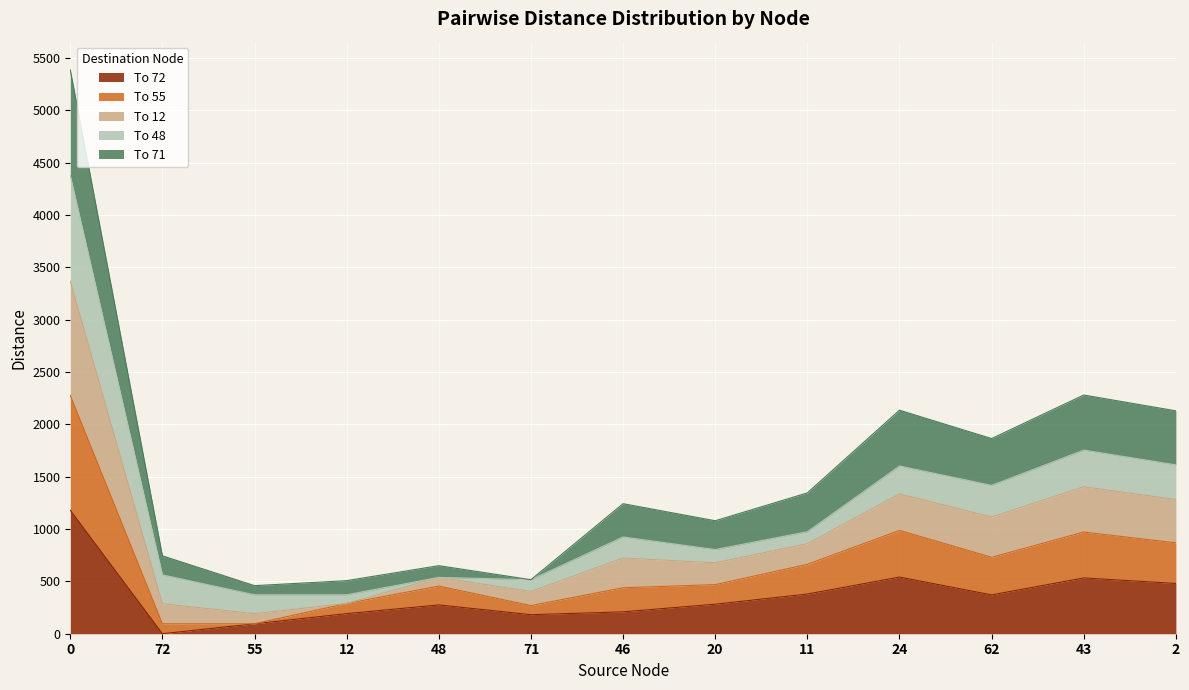

True or false: To 72 has more than 2 interior local peaks.

True